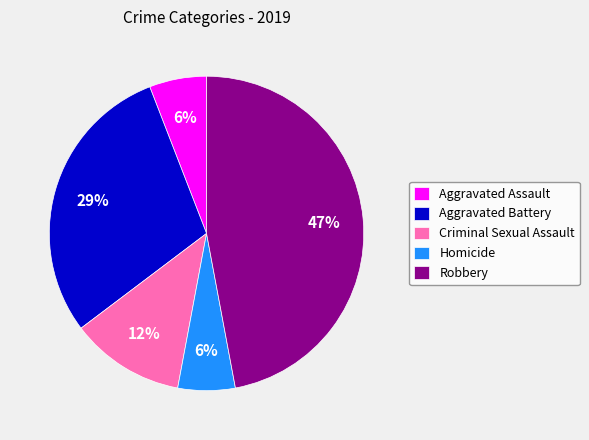

To the nearest percent, what is the combined percentage of Aggravated Battery and Homicide?

35%